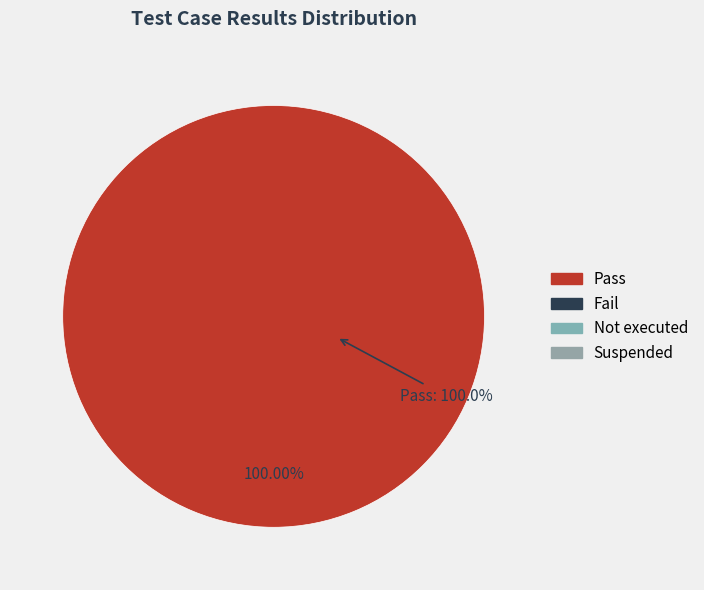

What is the smallest slice in the pie chart?

Fail